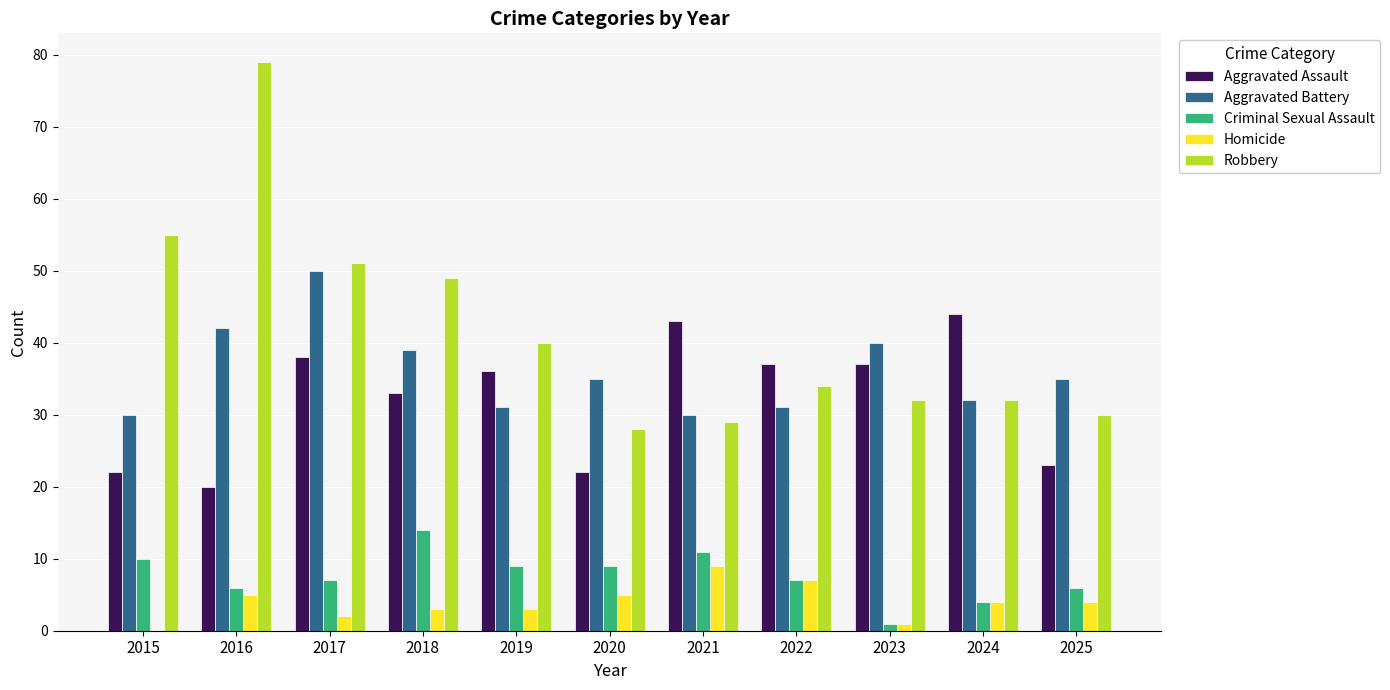

Is it true that Criminal Sexual Assault equals 2 at 2017?

False